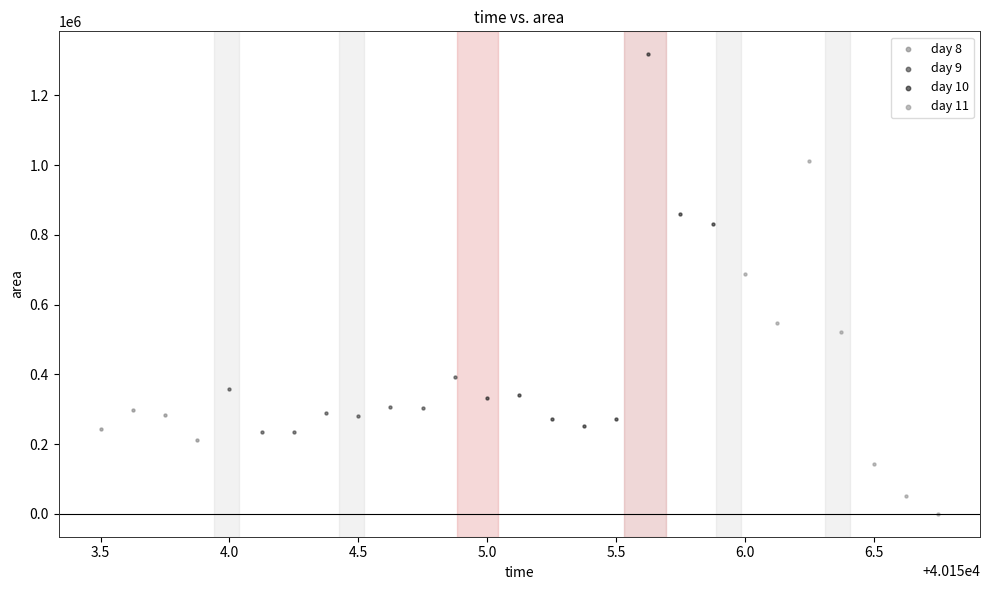

Which series has the largest Y range (max minus min)?

day 10